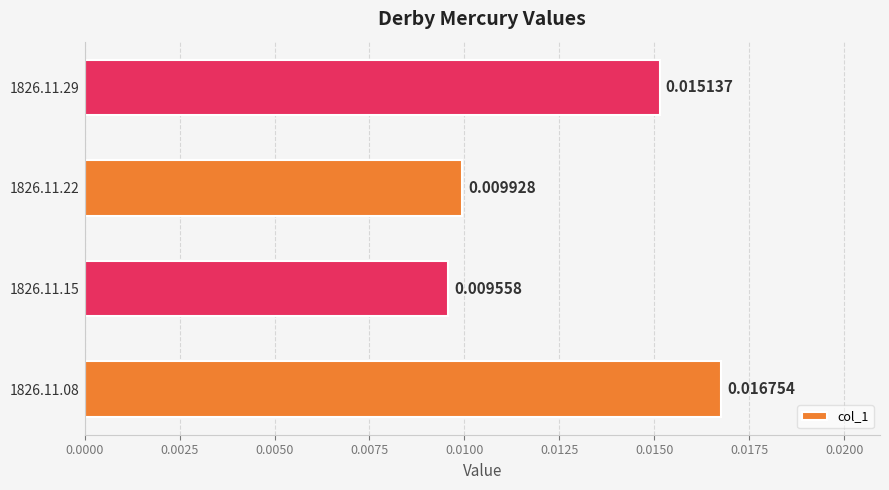

Which label corresponds to the smallest value in the chart?

1826.11.15